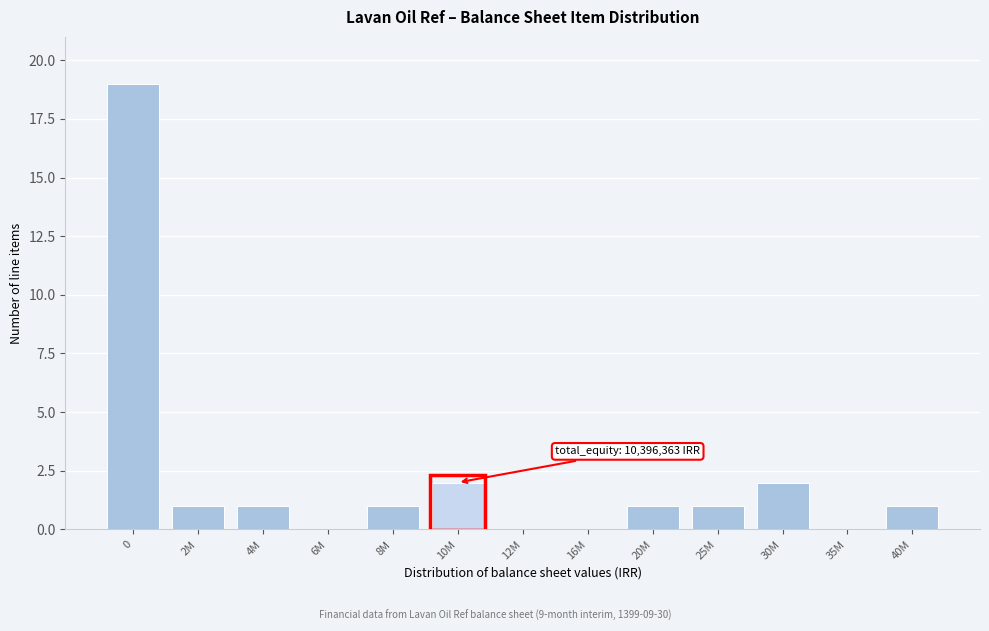

Reading left to right, list all the values displayed in this chart.

0=19	2M=1	4M=1	6M=0	8M=1	10M=2	12M=0	16M=0	20M=1	25M=1	30M=2	35M=0	40M=1